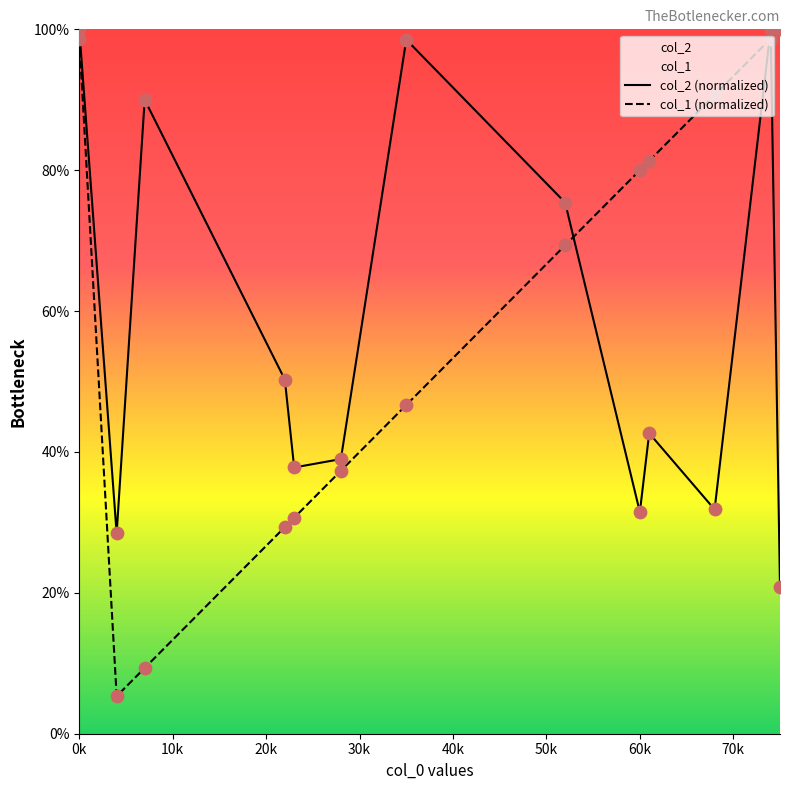

Which series contains the highest Y value?

col_2 (normalized)